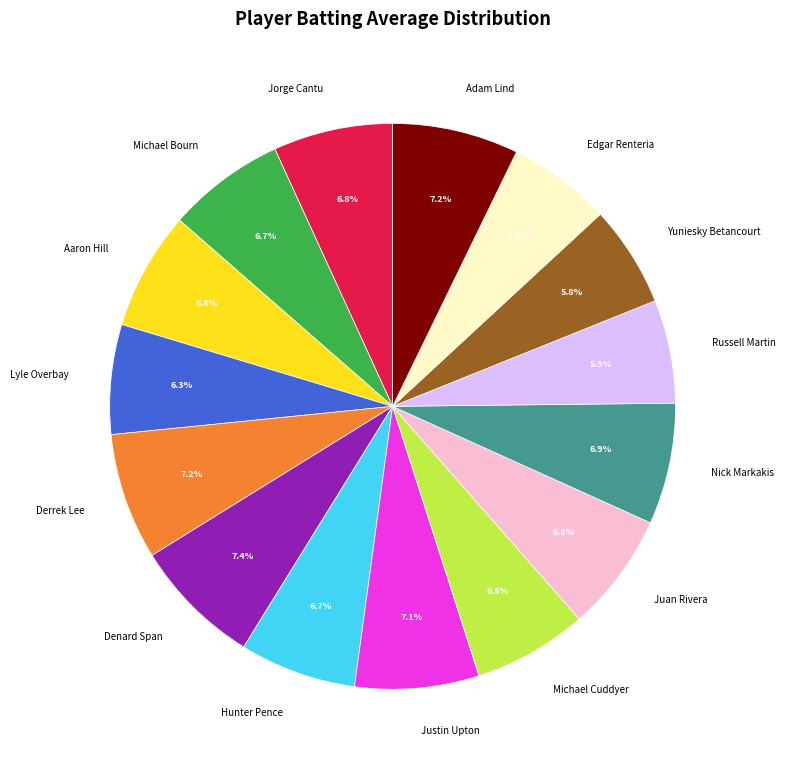

True or false: Juan Rivera accounts for 7% of the total.

True